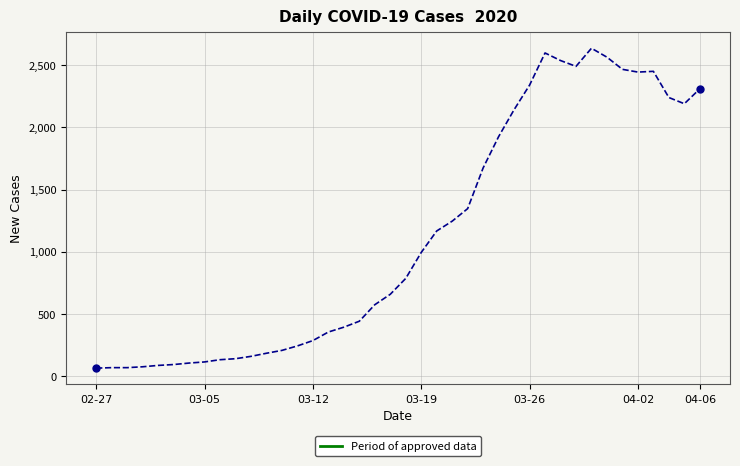

What is the greatest value displayed?

2638